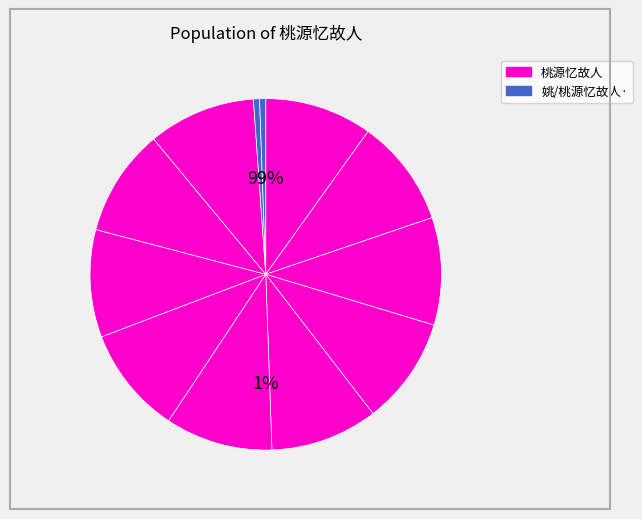

To the nearest percent, what portion does 桃源忆故人 赠老姚先生 represent?

10%